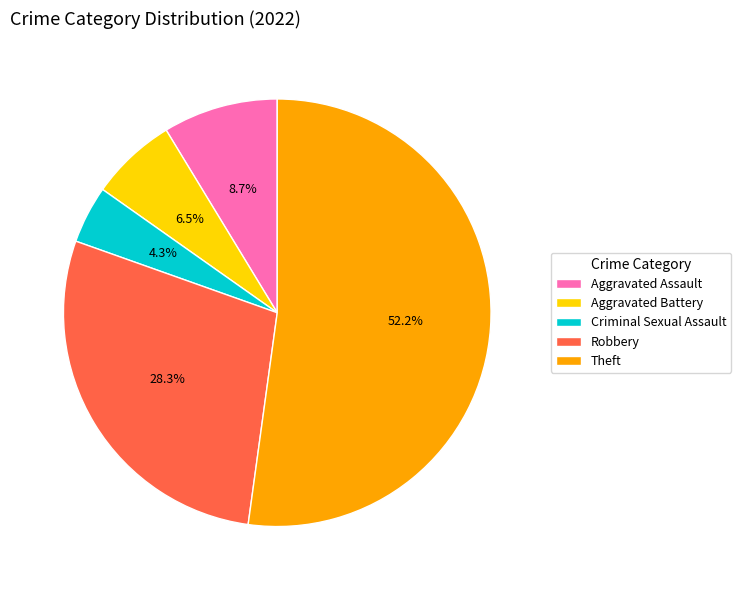

What portion of the pie excludes Criminal Sexual Assault?

95.7%